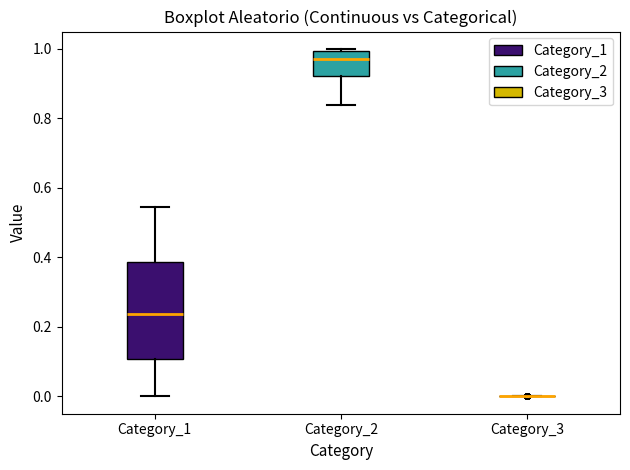

Reading left to right, transcribe this box plot: for each box, give where its median line is, the range the box spans, and where its two whiskers end, as read against the y-axis. The values are not printed on the chart, so give them approximately, as read against the axis.

Category_1: median 0.24, box 0.10 to 0.38, whiskers 0.00 to 0.54
Category_2: median 0.98, box 0.92 to 1.00, whiskers 0.84 to 1.00
Category_3: box collapsed to a line at 0.00, whiskers 0.00 to 0.00